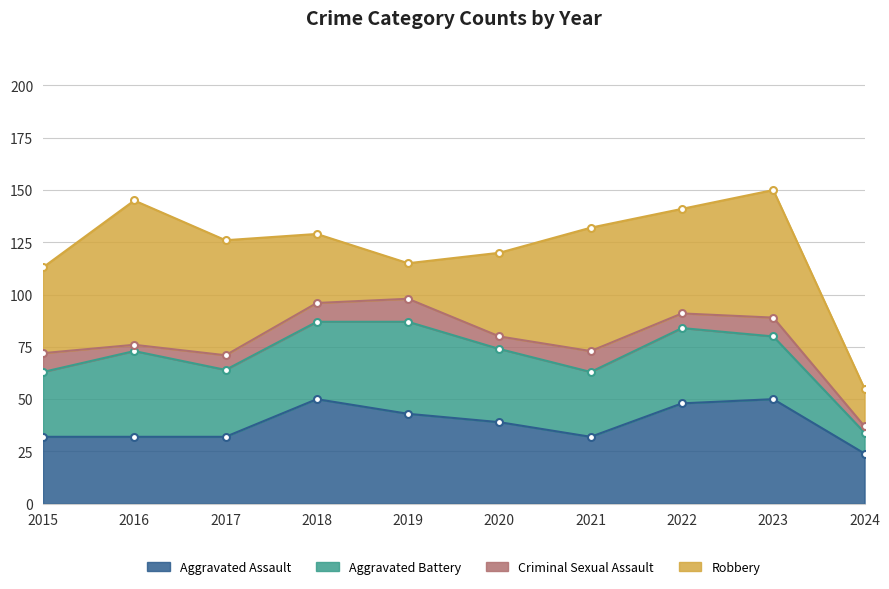

Which series has the largest total across all categories?

Robbery